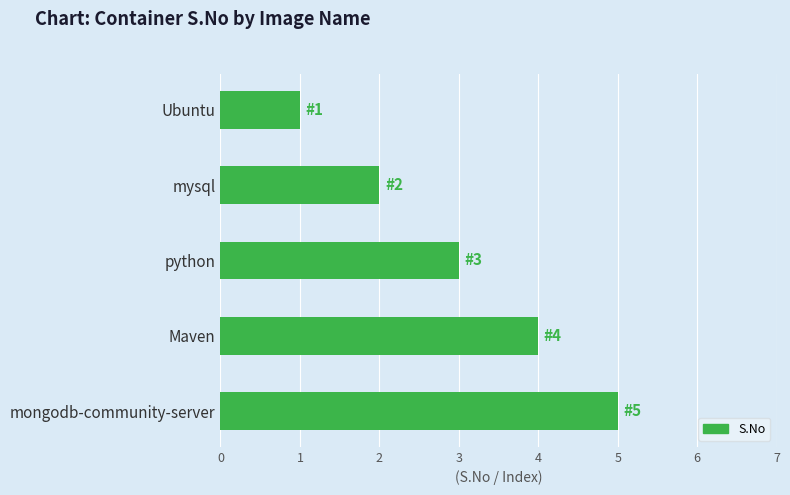

Count the values in the range 2 to 4.

3